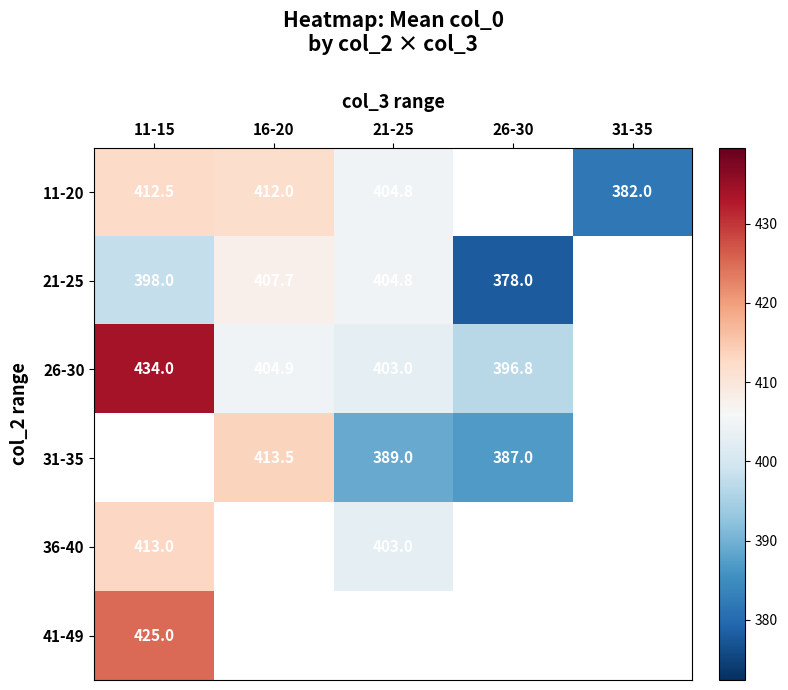

What is the sum of the 36-40 values at 11-15 and 21-25?

816.0